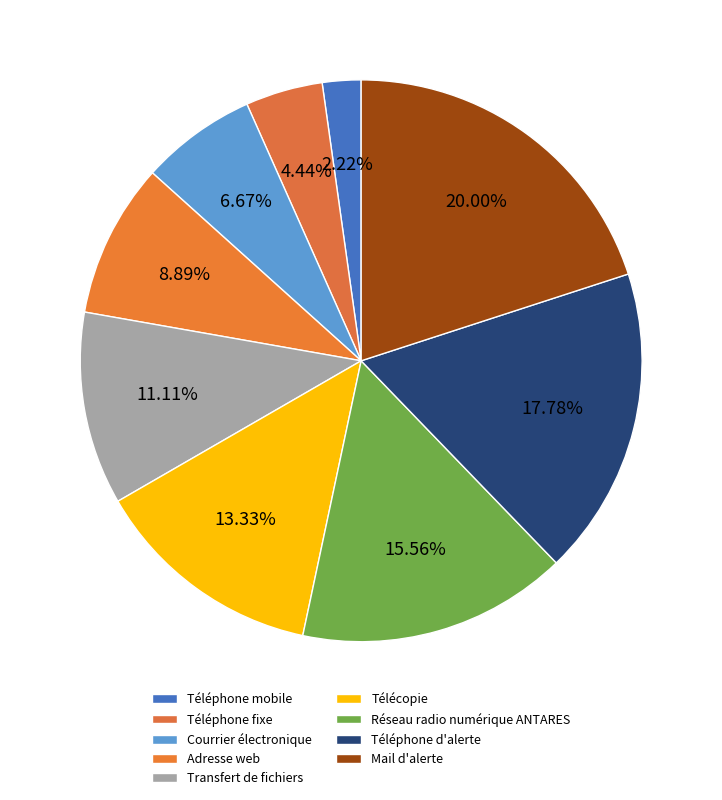

Between Transfert de fichiers and Courrier électronique, which is larger?

Transfert de fichiers